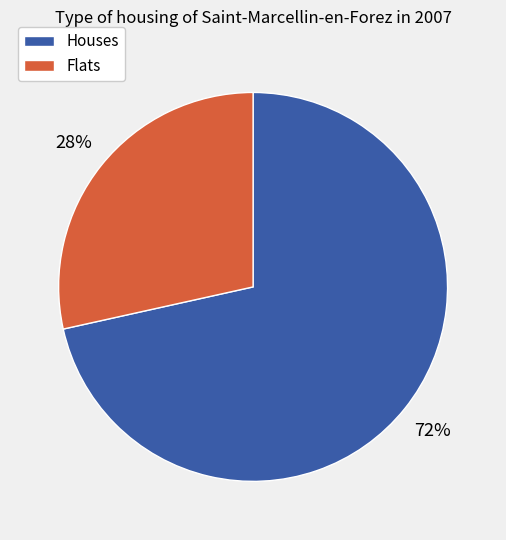

How many segments does this pie chart have?

2